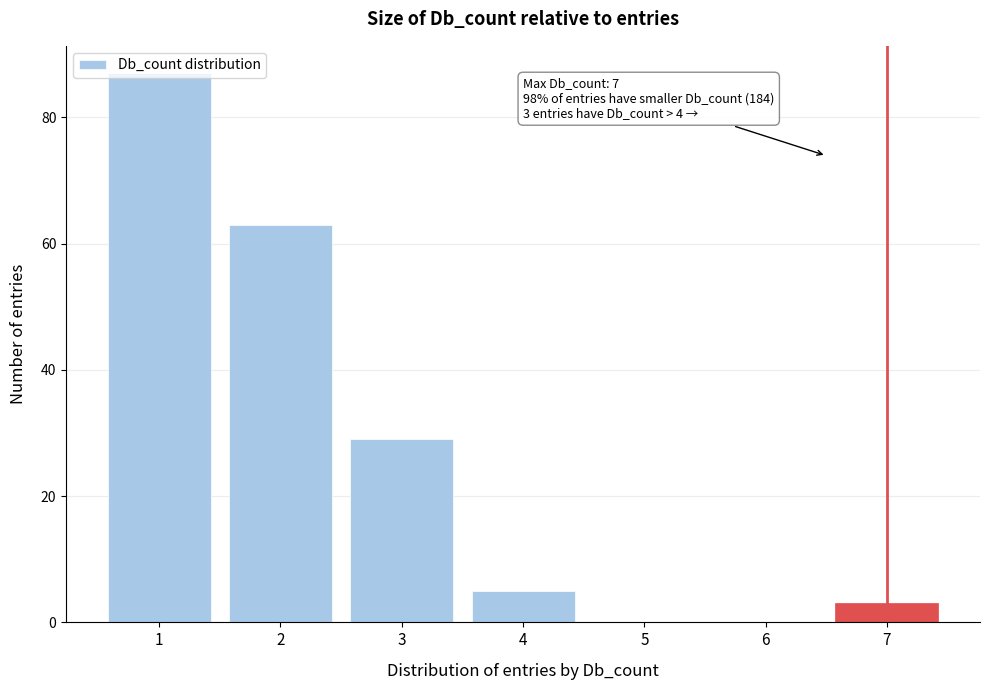

Approximately how many times larger is the value at 3 compared to 7?

9.7